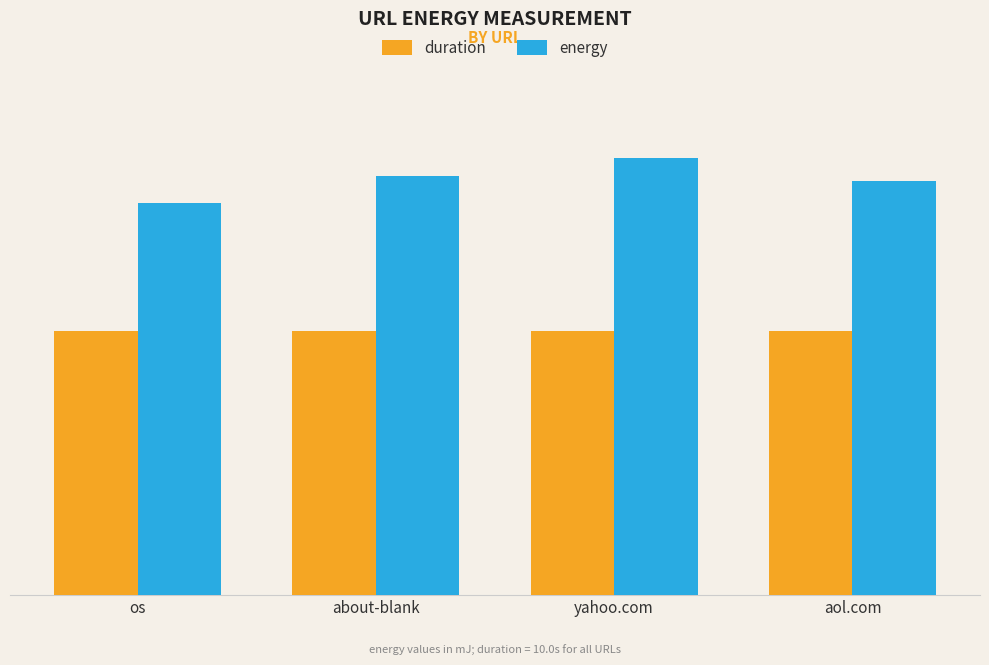

What is the label of the 1st bar from the left?

os